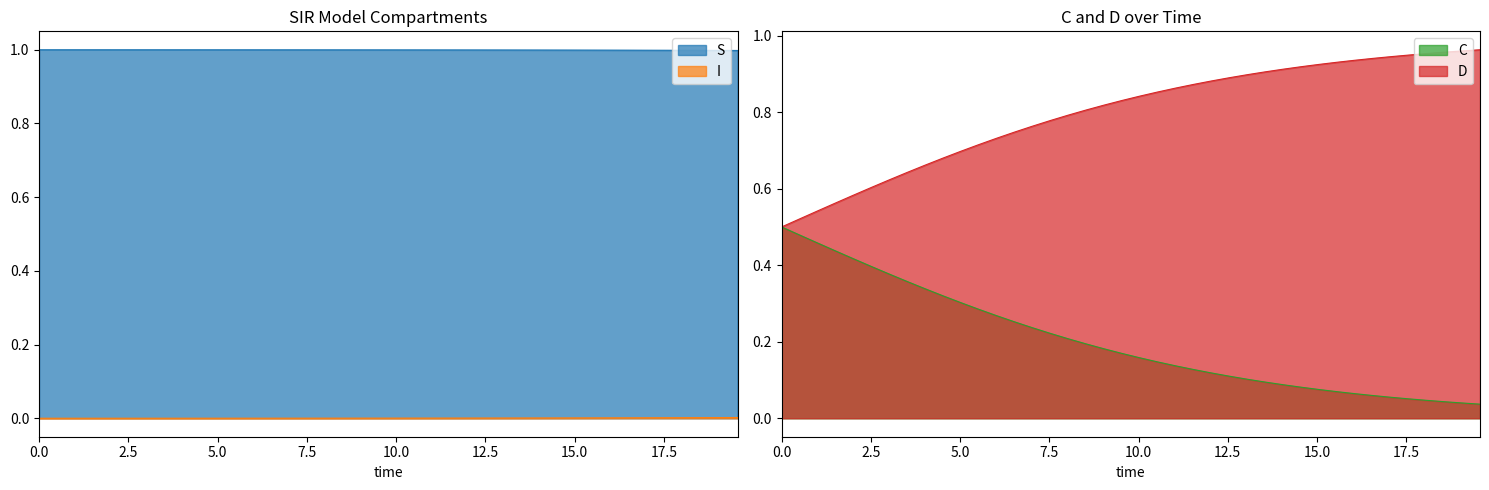

What is the sum of all D values?

31.9